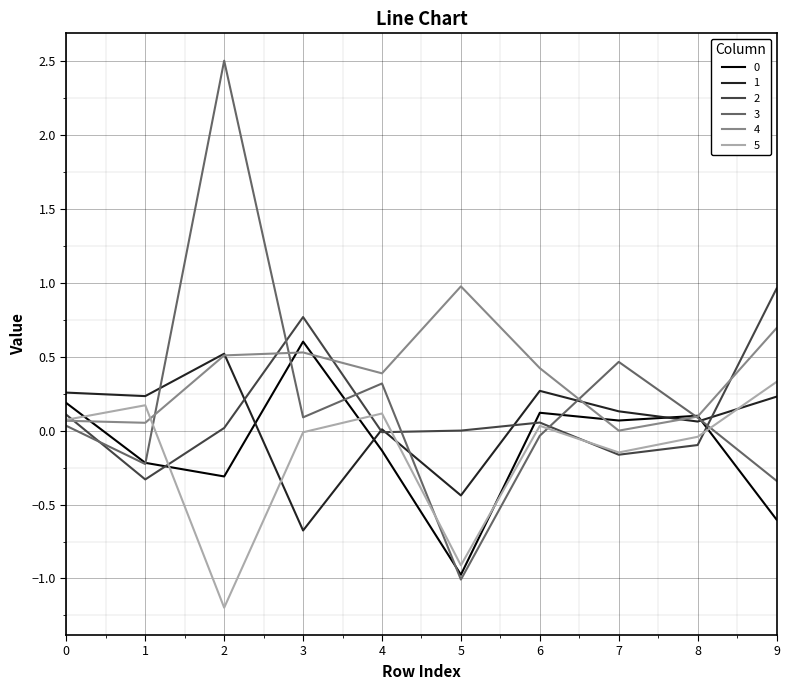

Which series has the largest range (max minus min)?

3